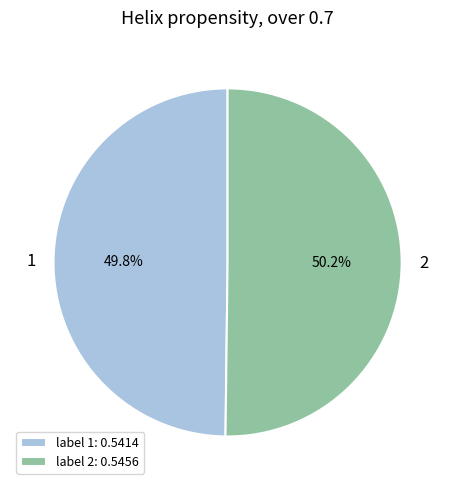

Is it true that 1 is 50% of the pie?

True